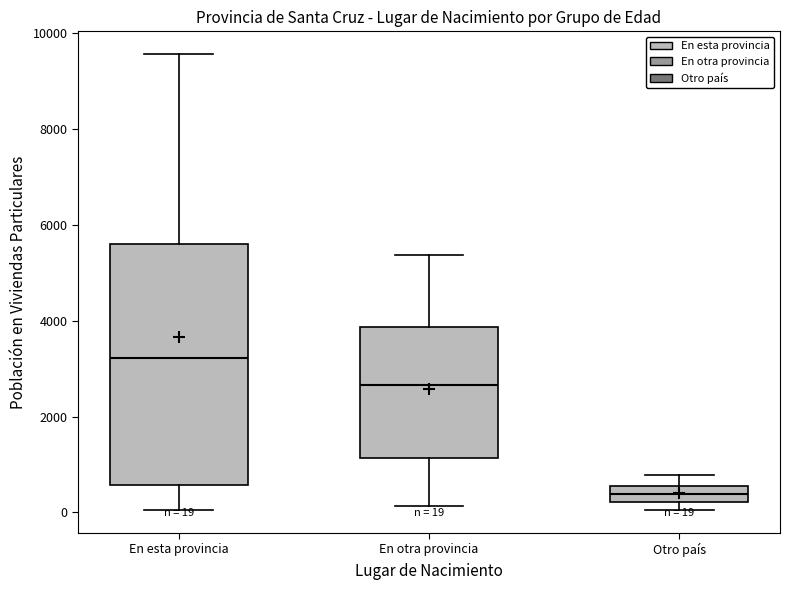

Which box is the tallest, from its lower edge to its upper edge?

En esta provincia